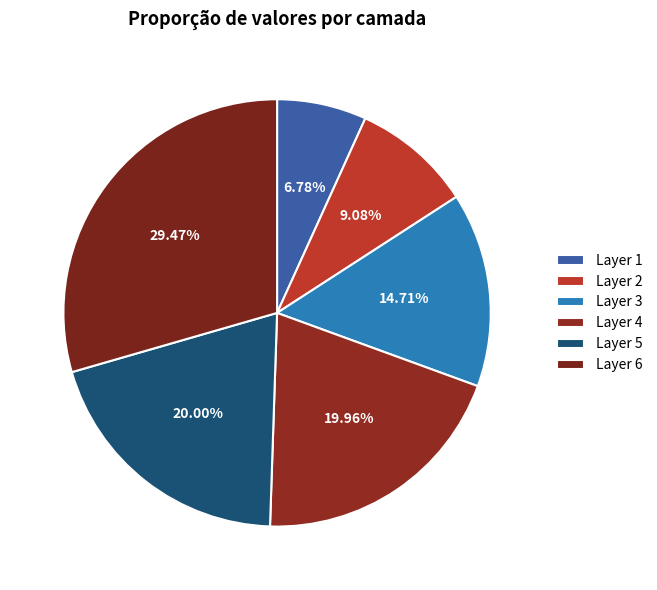

How many slices are in this pie chart?

6